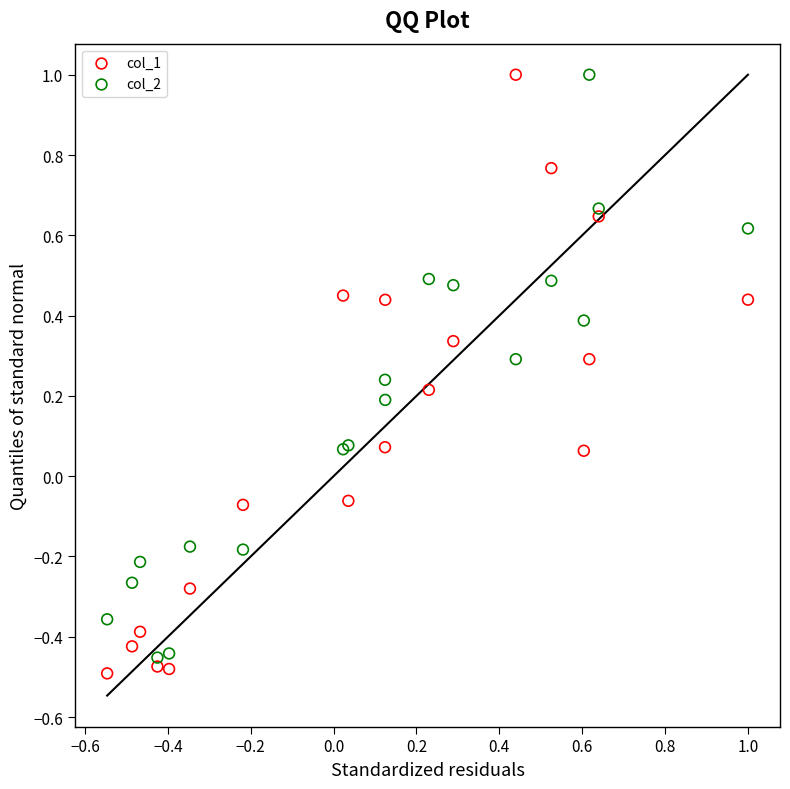

What is the X range (max minus min) for the scatter plot?

1.5